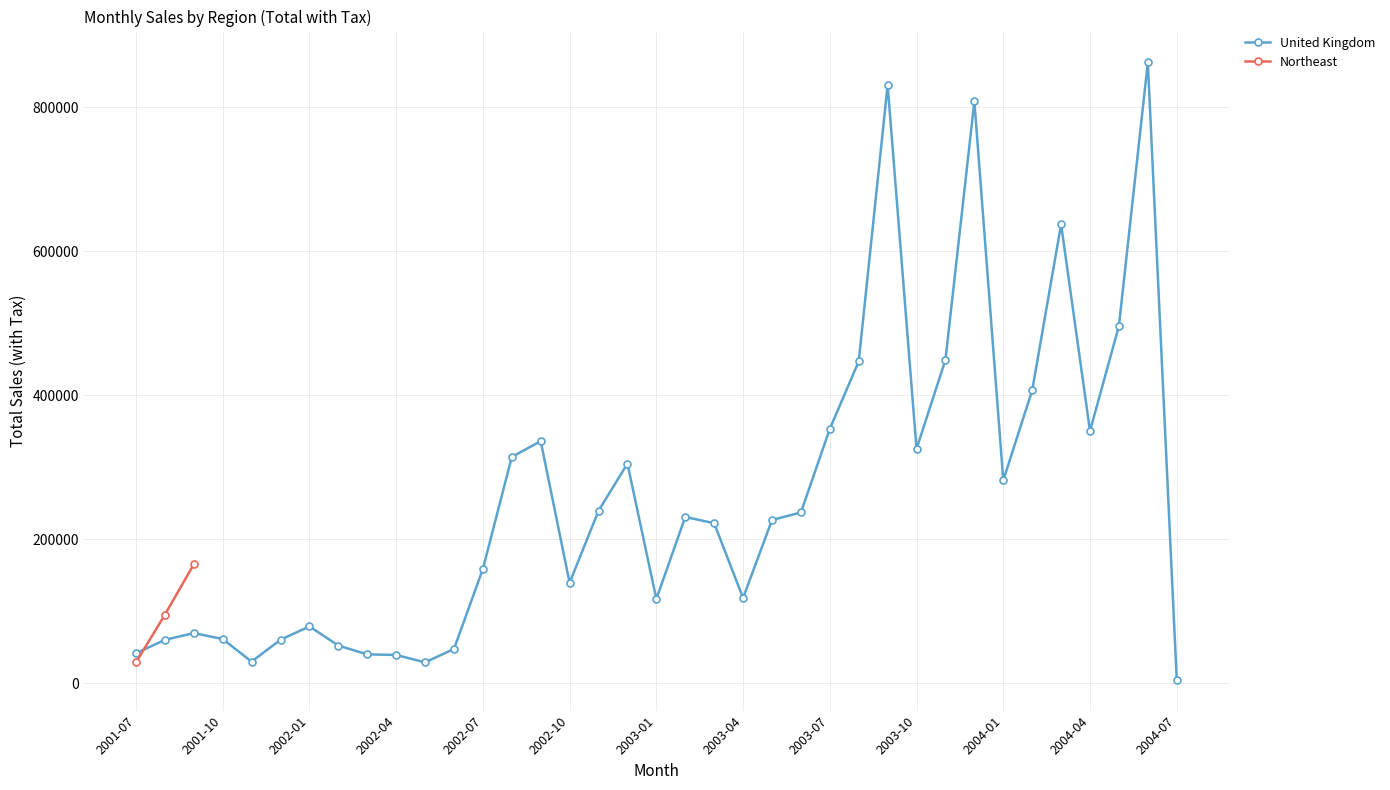

How many data points are less than 226556?

18